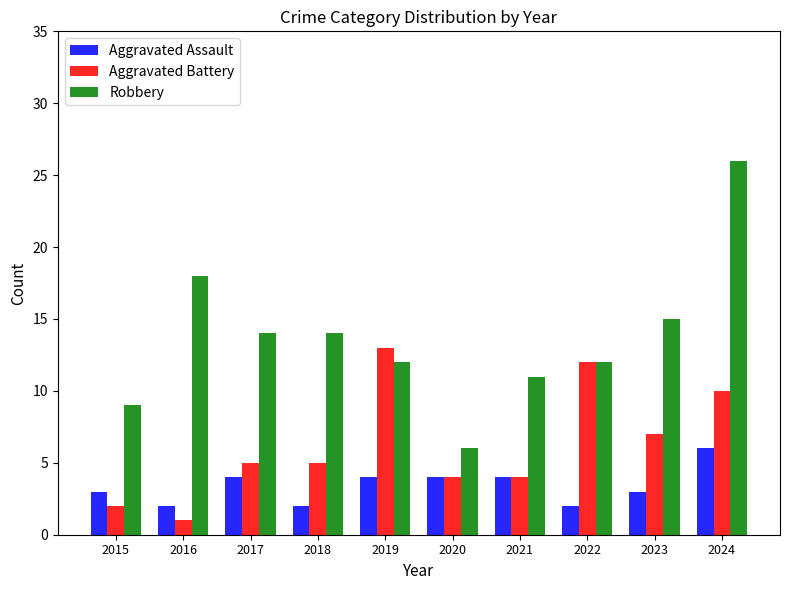

The value of Robbery at 2021 is 11. True or false?

True